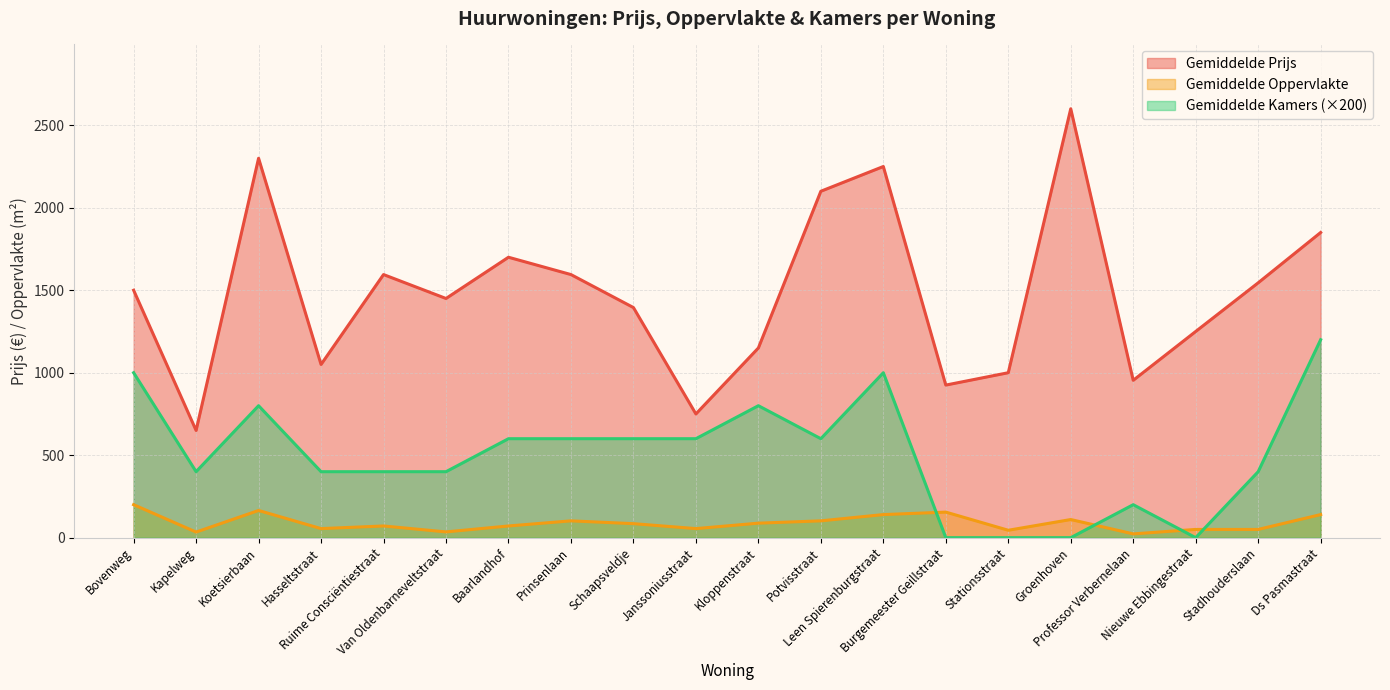

Which series changed the most between Koetsierbaan and Nieuwe Ebbingestraat?

Gemiddelde Prijs